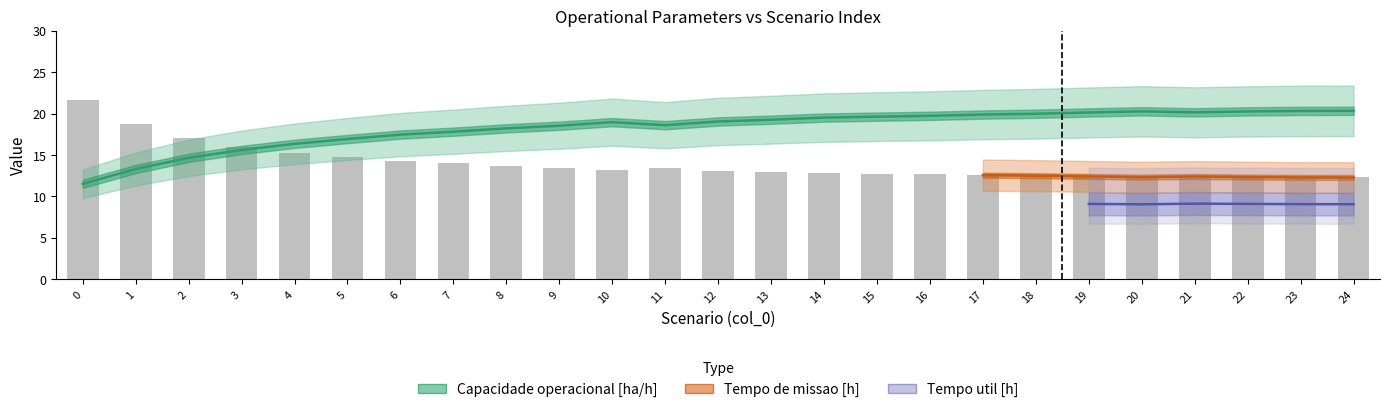

How many data points in Capacidade operacional [ha/h] are above 19?

13